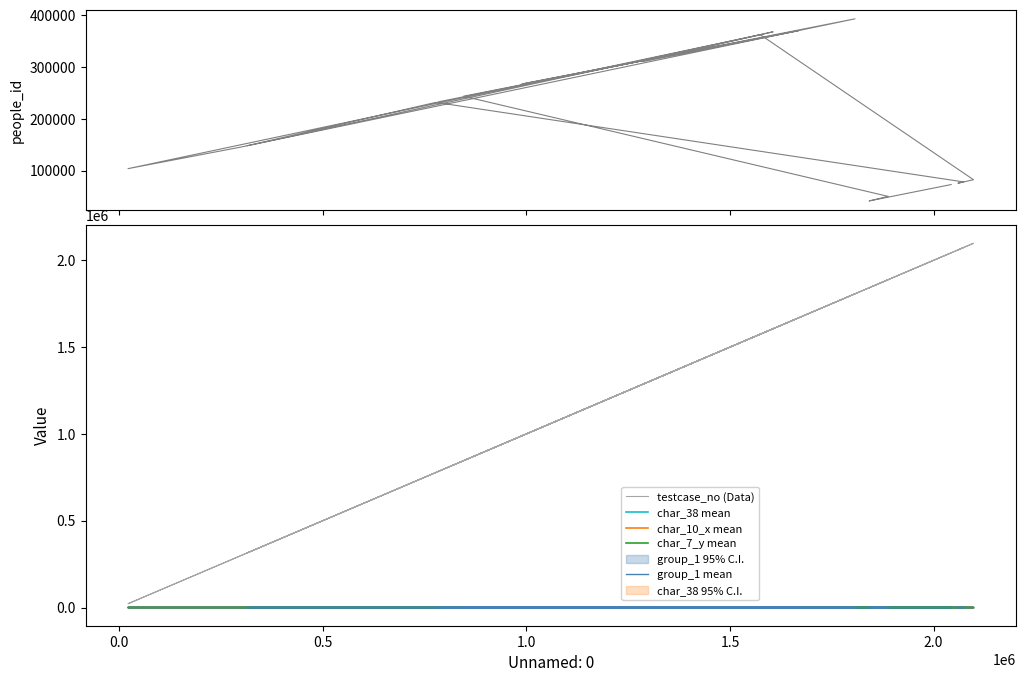

Reading left to right, what are all the values shown in this chart?

people_id: 232727	322882	267310	370270	311040	368159	359278	148094	231813	78184	75691	82397	362555	103823	145570	393181	243703	50208	41429	73065
testcase_no (Data): 783325	1353034	988945	1668091	1288384	1605724	1555304	314261	777590	2073750	2059744	2097959	1574347	21841	299545	1806898	845766	1888312	1841688	2043001
char_38 mean: 0	86	0	0	0	0	33	37	88	63	78	81	92	99	60	55	97	22	0	91
char_10_x mean: 0	0	0	0	0	0	8	0	0	0	0	0	0	0	0	0	0	0	0	0
char_7_y mean: 4	24	2	1	13	8	19	3	8	6	17	1	24	23	8	3	8	18	20	23
group_1 mean: 2	2	2	2	2	2	2	2	2	2	2	2	1	2	2	2	1	2	2	2